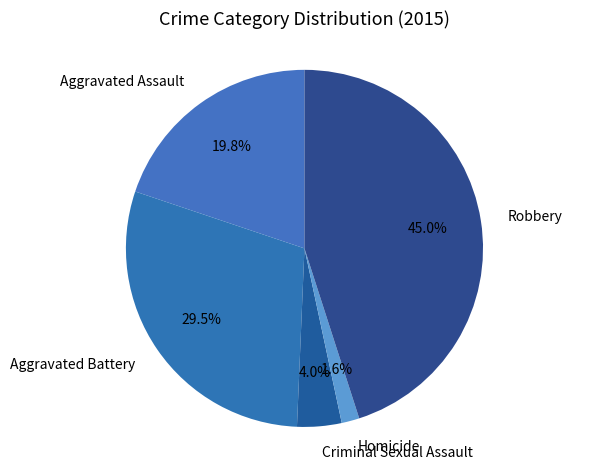

To the nearest percent, what is the difference between the largest and smallest slice percentages?

43%